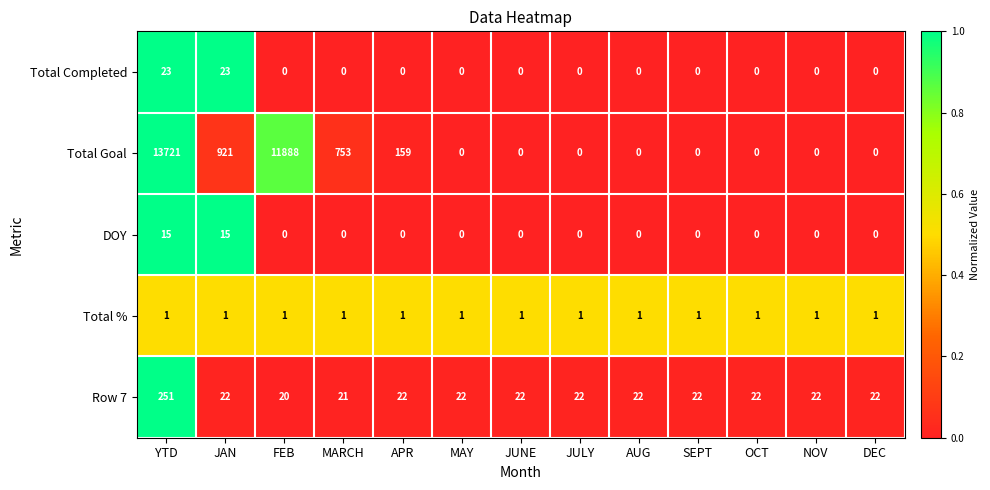

What is the maximum value shown in the chart?

13721